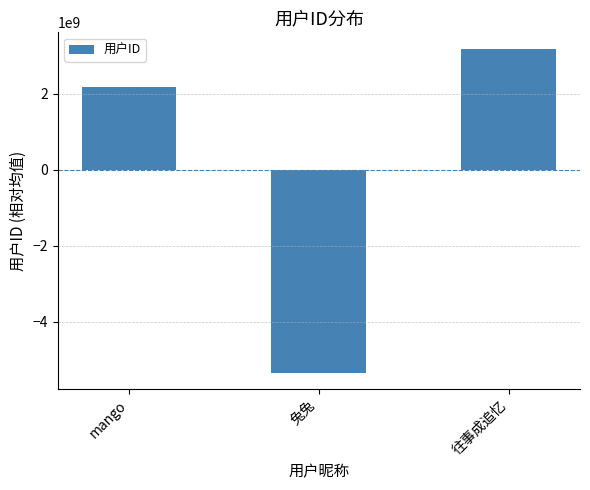

Which category has the highest value across all series?

往事成追忆